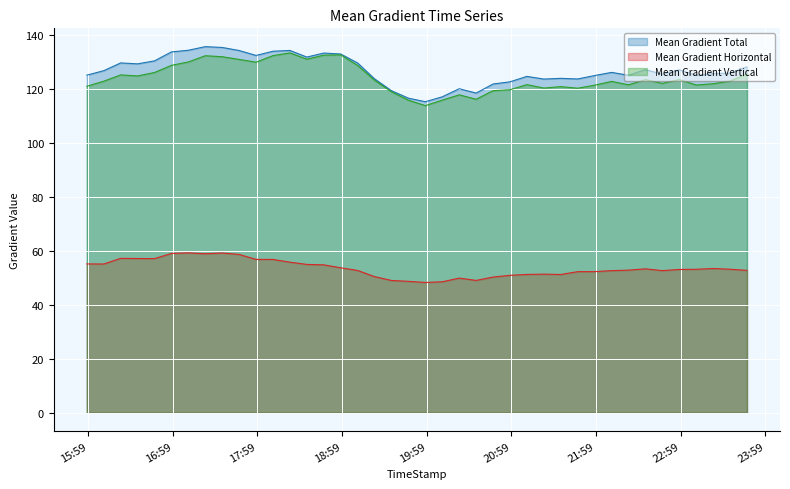

What is the maximum value shown in the chart?

135.7